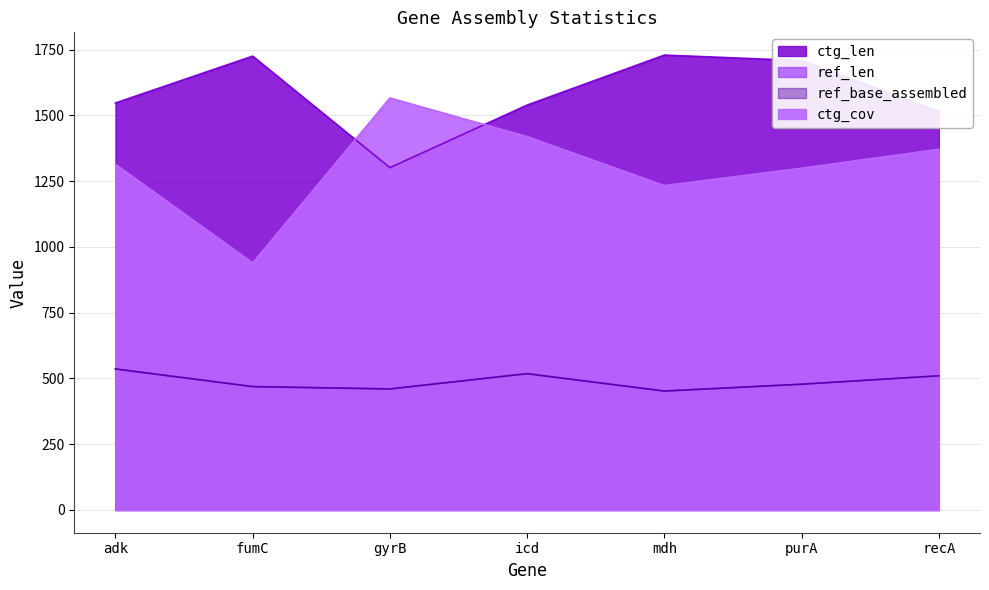

What is the label of the 6th point from the left?

purA